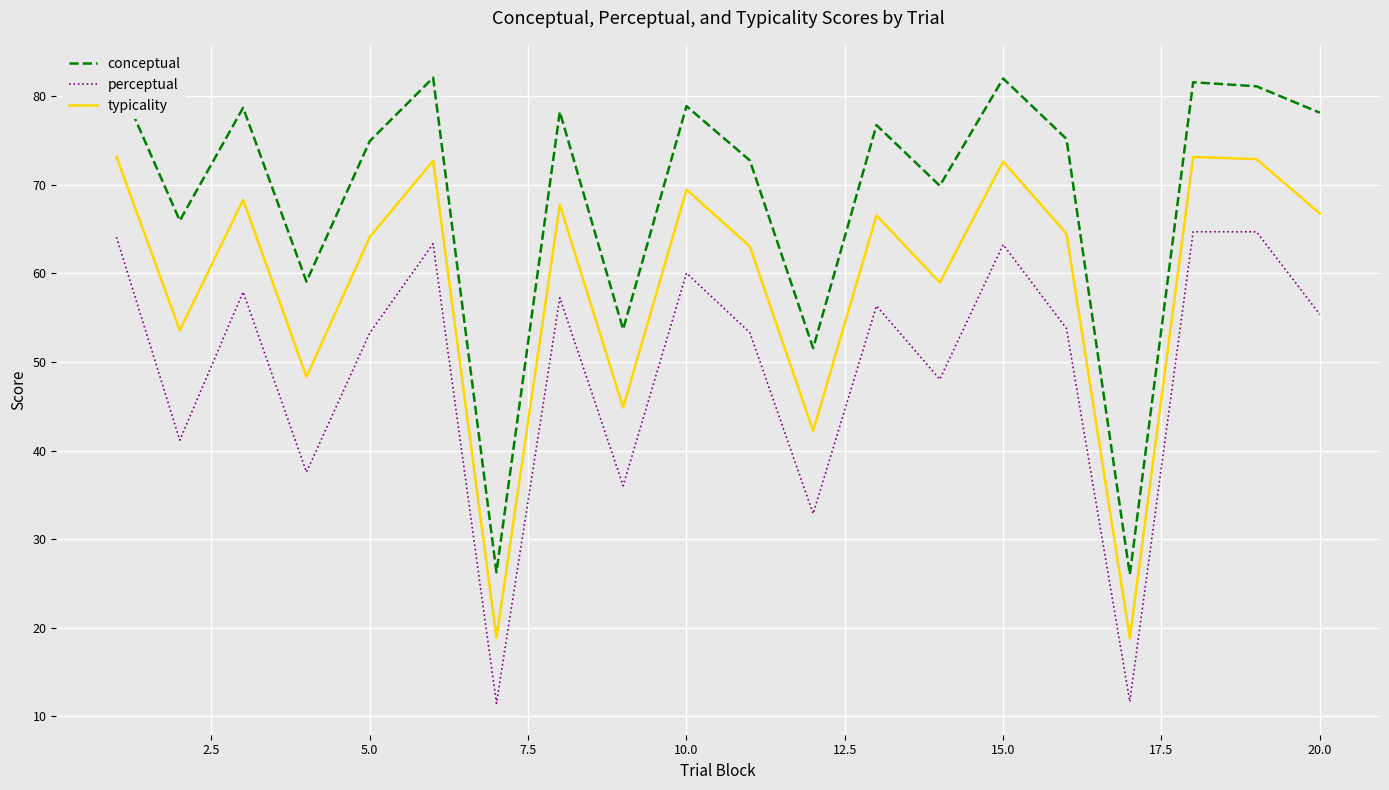

What is the minimum value for perceptual?

11.5